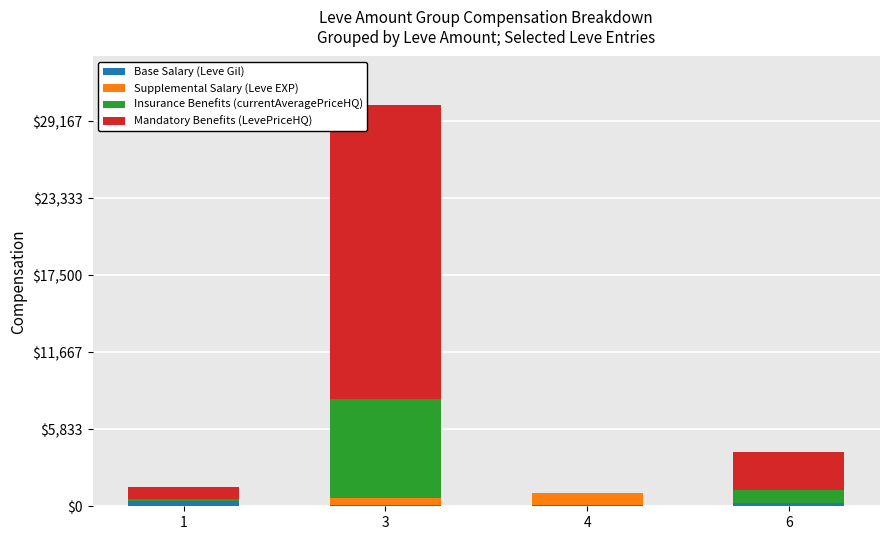

At which category is the sum across all series the highest?

3